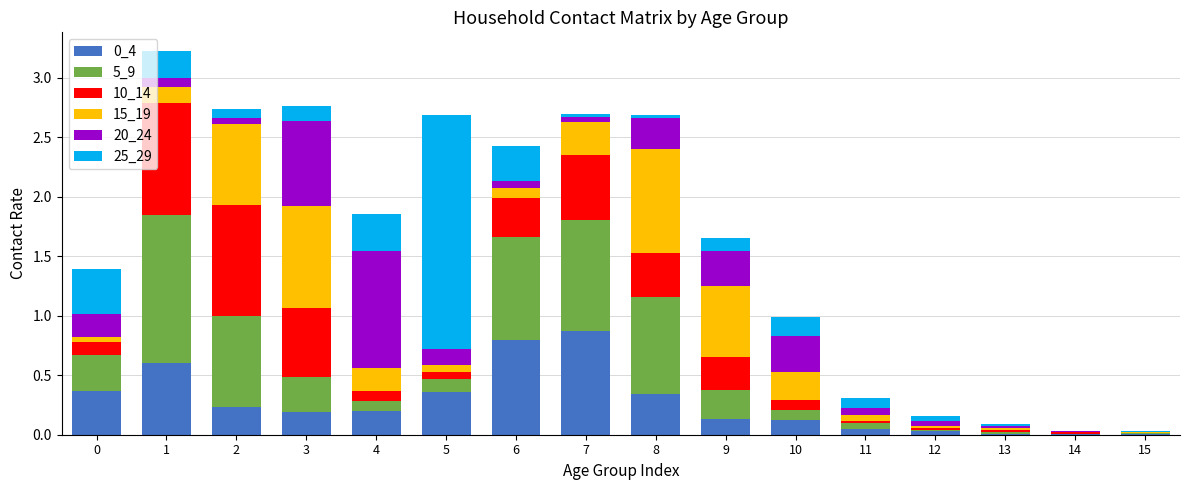

Count the number of data series in this chart.

6